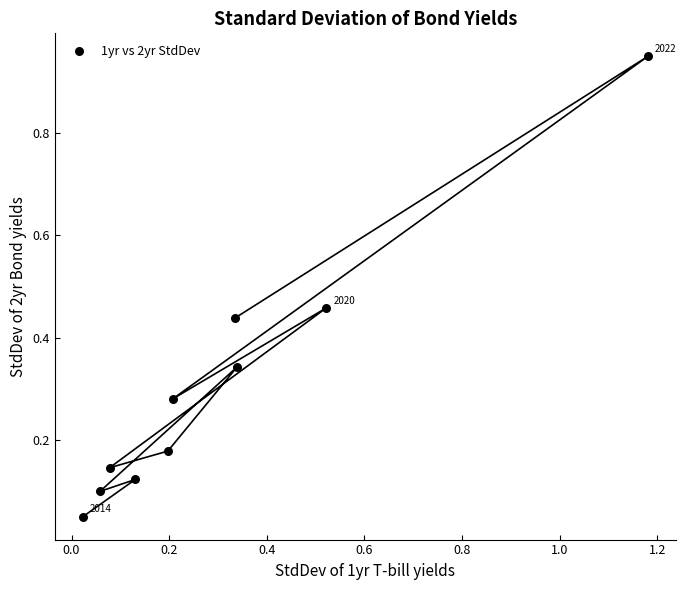

What is the range of X values (max minus min)?

1.2